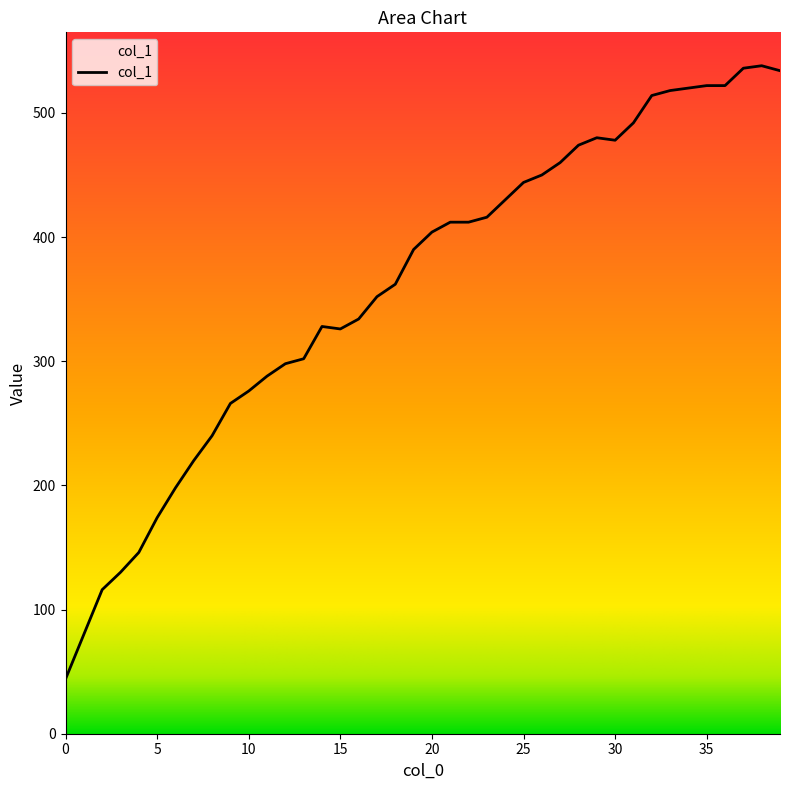

Approximately how many times larger is the value at 7 compared to 15?

0.7